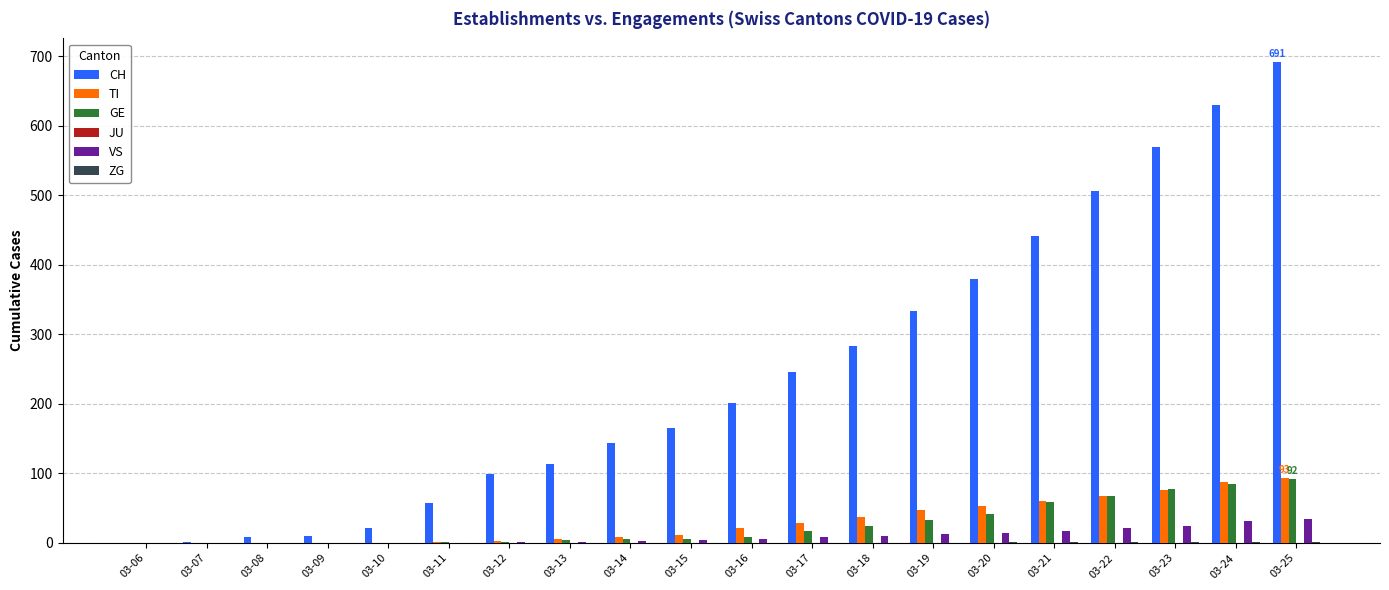

Which series has the largest total across all categories?

CH